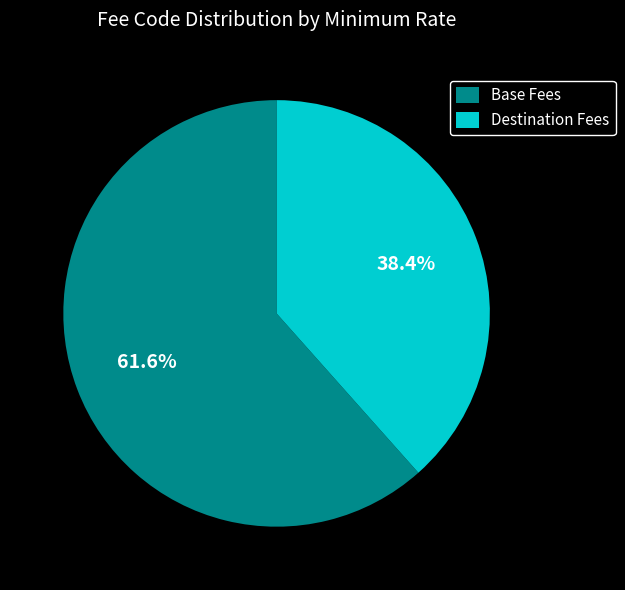

Rank the categories by value from highest to lowest.

Base Fees, Destination Fees